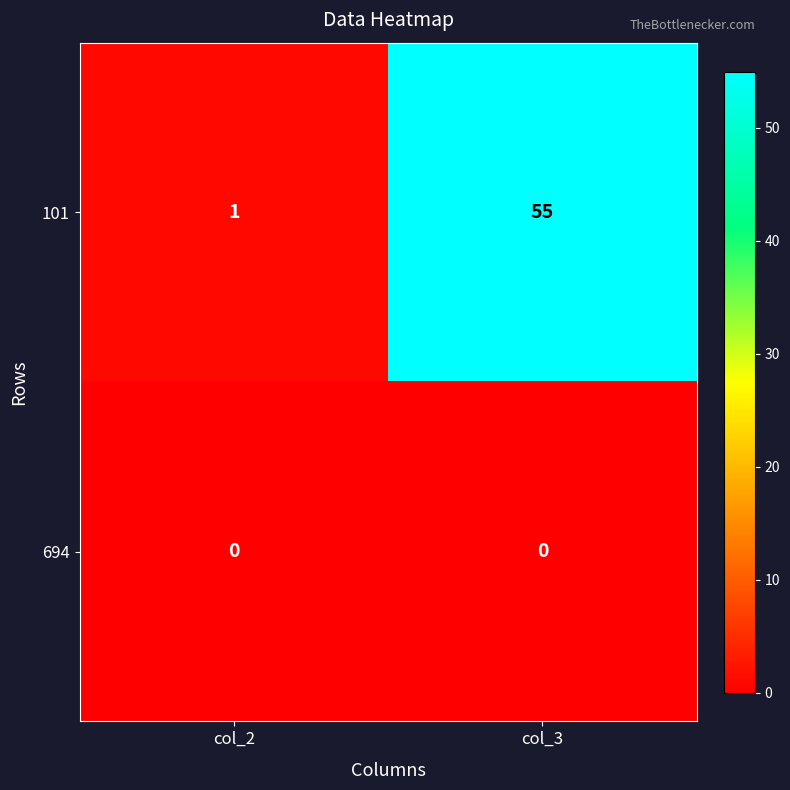

Is it true that 101 equals 17 at col_3?

False